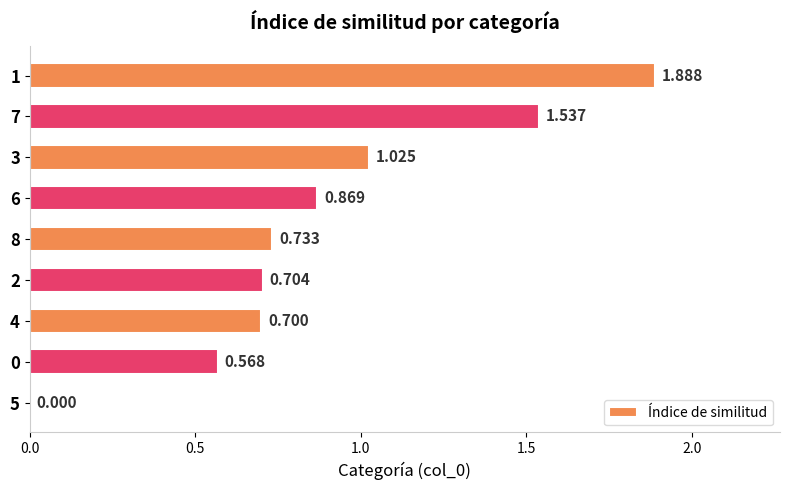

Are the bars horizontal?

Yes